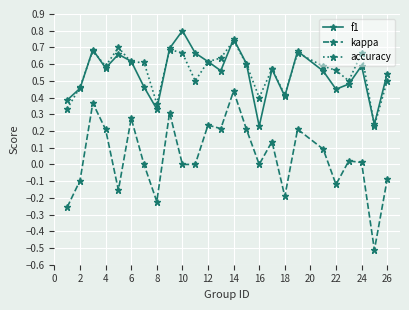

What is the lowest value of the kappa series?

-0.5